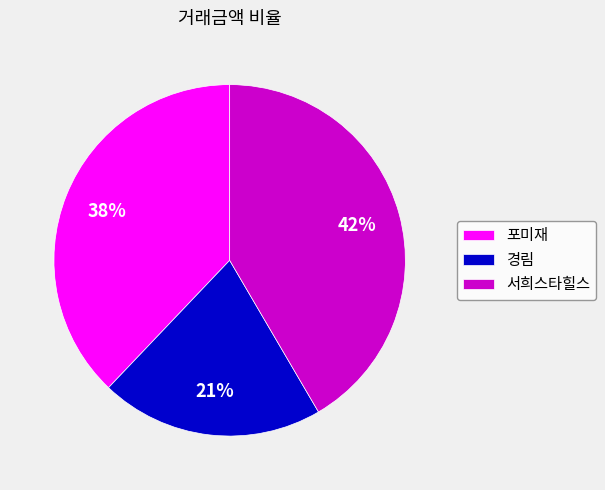

What is the ratio of the value at 포미재 to the value at 경림?

1.8